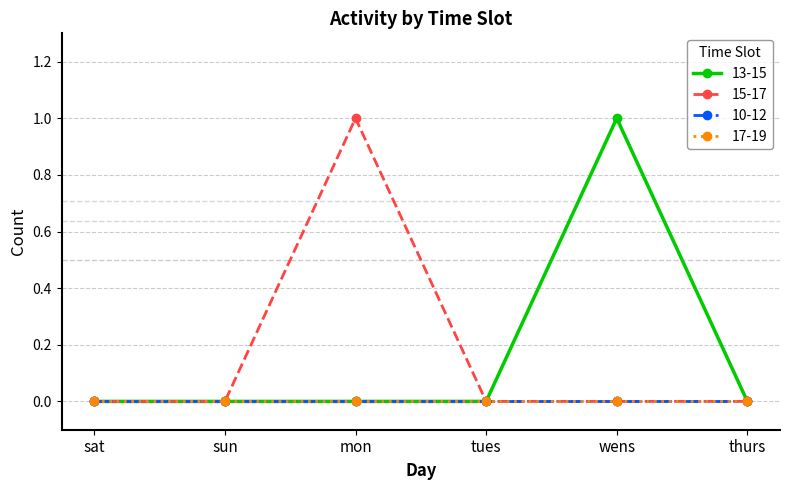

Is this an area chart (filled region under the line)?

No